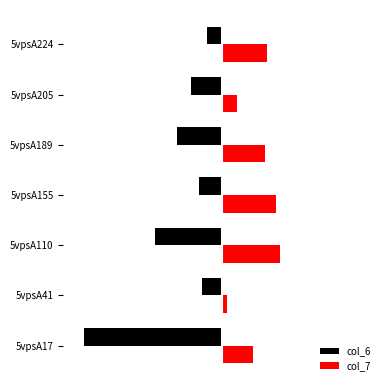

What are all the series names shown in the legend?

col_6, col_7